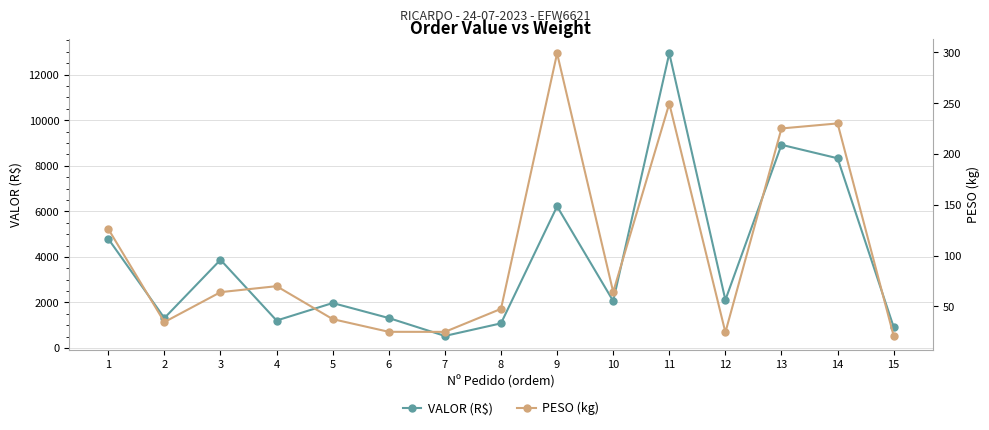

What are all the series names shown in the legend?

VALOR (R$), PESO (kg)